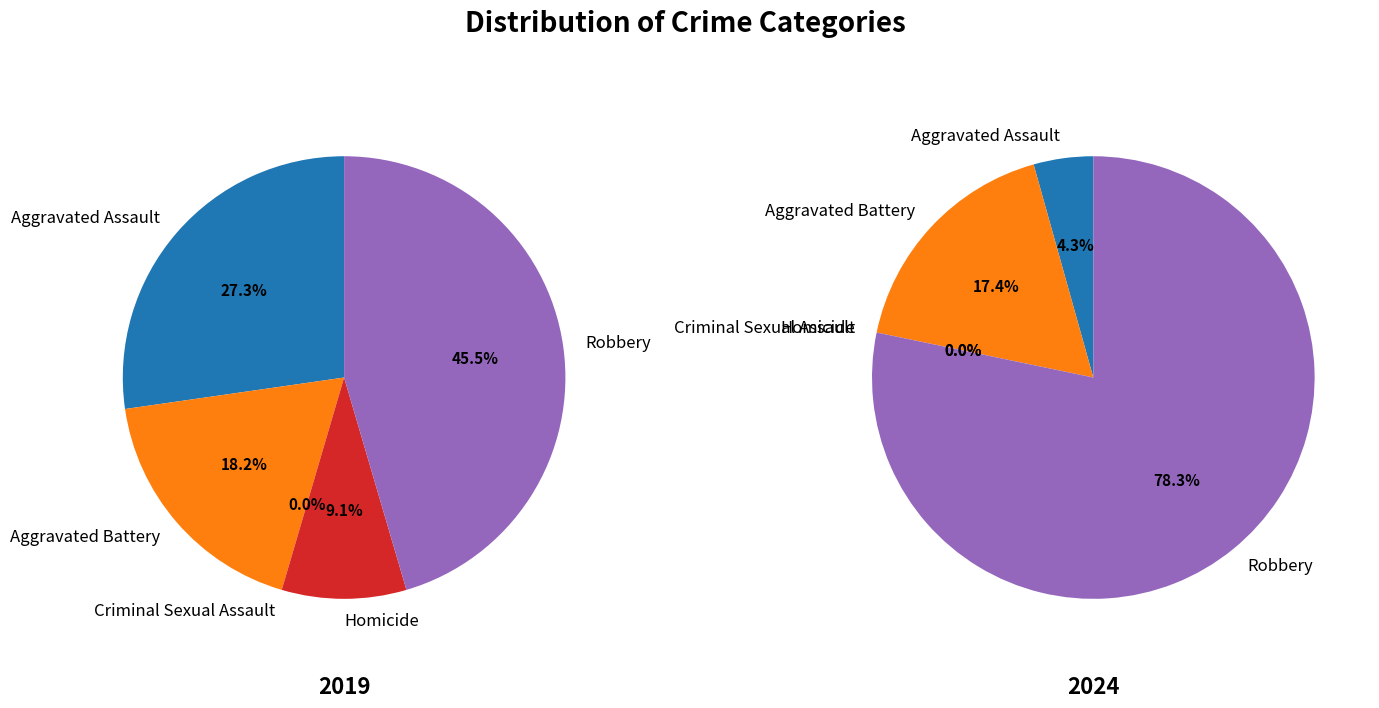

What portion of the pie excludes Homicide?

90.9%